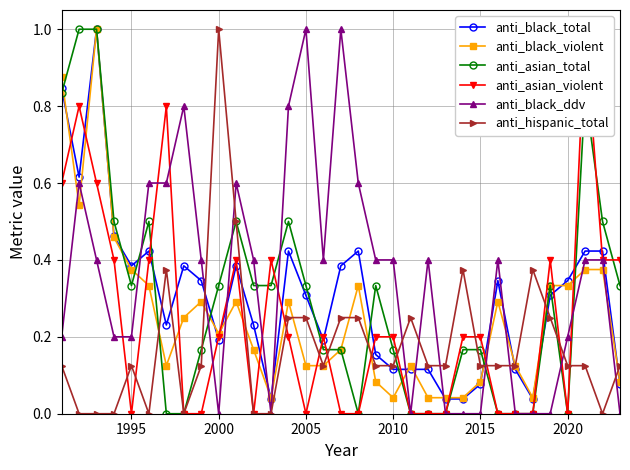

What is the value of the anti_hispanic_total point at the 22nd from the left?

0.1